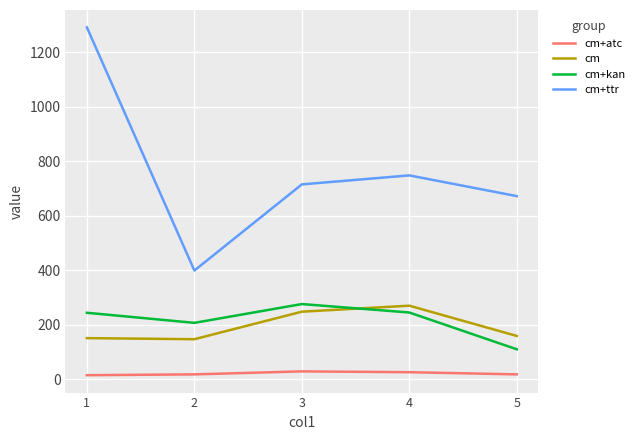

True or false: cm+atc has a value of 15 at 1.

True